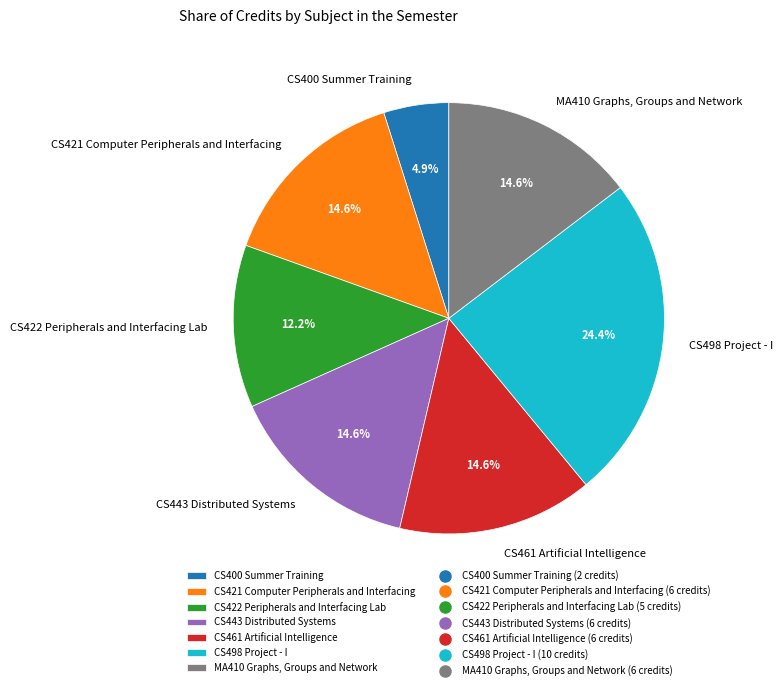

The MA410 Graphs, Groups and Network slice represents 25% of the pie. True or false?

False